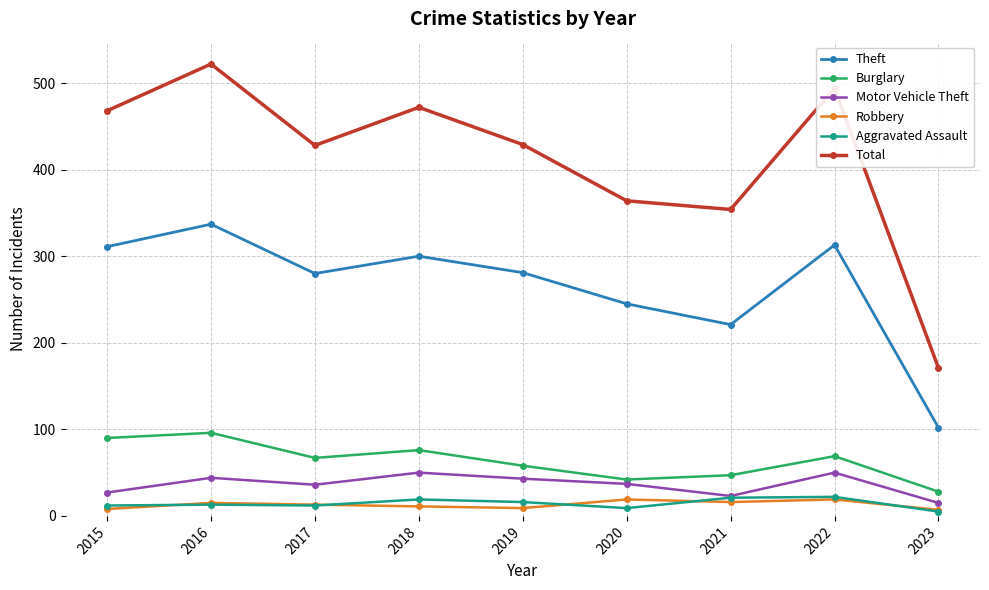

What is the maximum value shown in the chart?

522